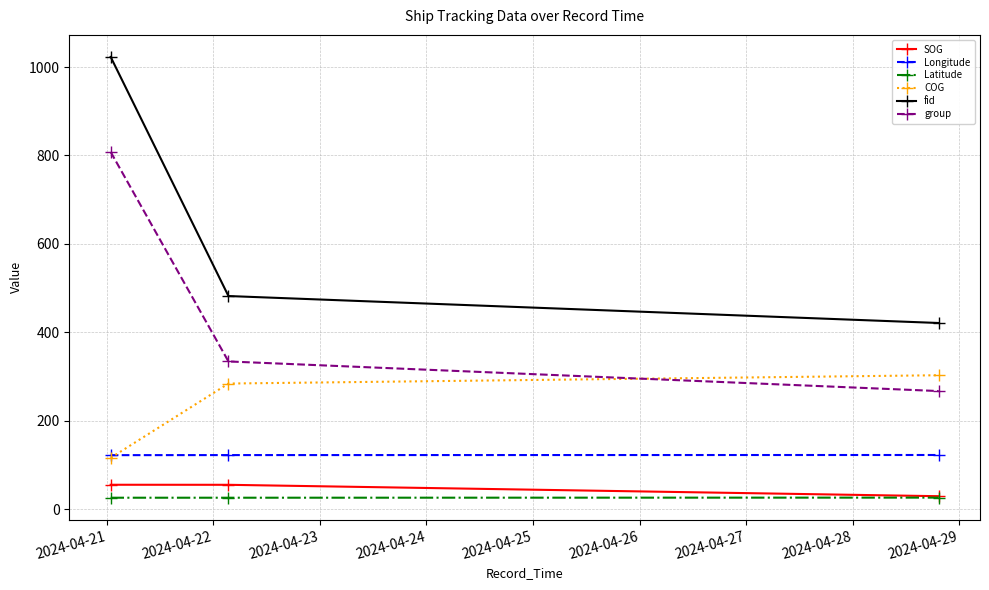

What is the sum of all Longitude values?

366.5